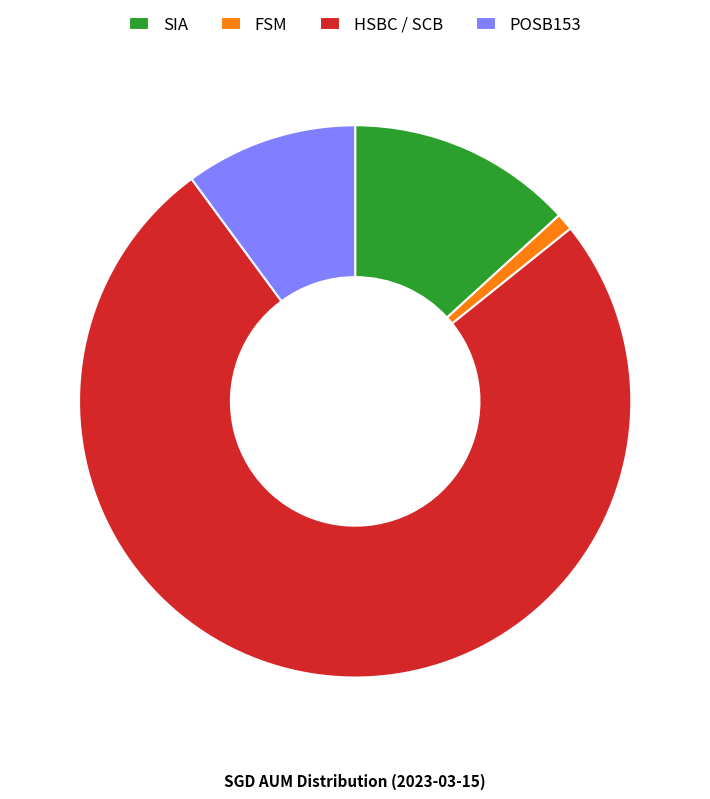

Rank the categories by value from highest to lowest.

HSBC / SCB, SIA, POSB153, FSM